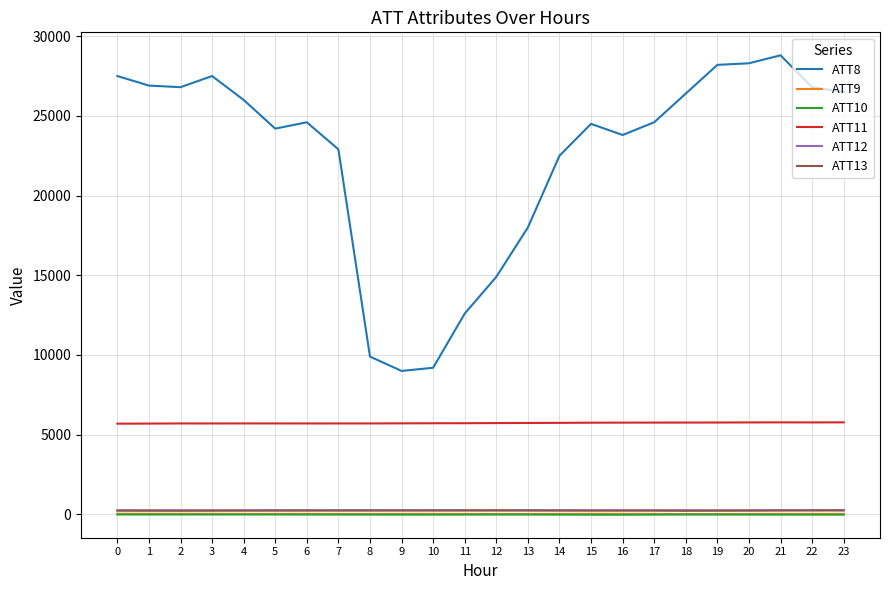

Is the value of ATT10 at 13 greater than the value of ATT8 at 6?

No